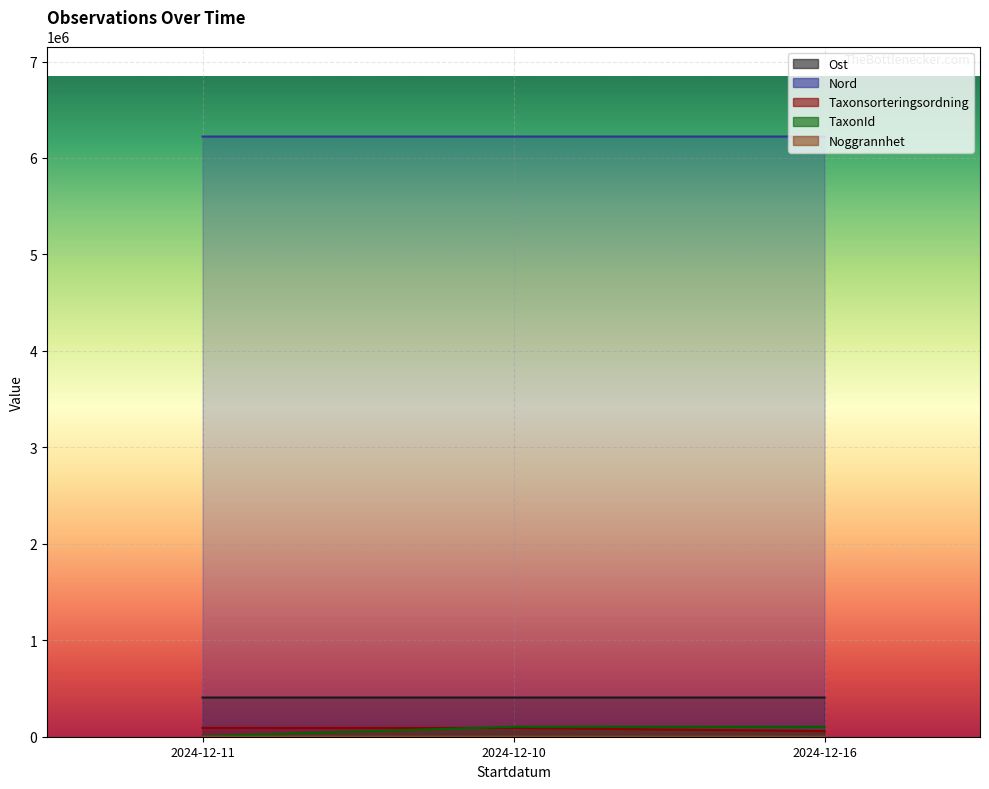

Count the Nord values in the range 6222497 to 6222518.

3